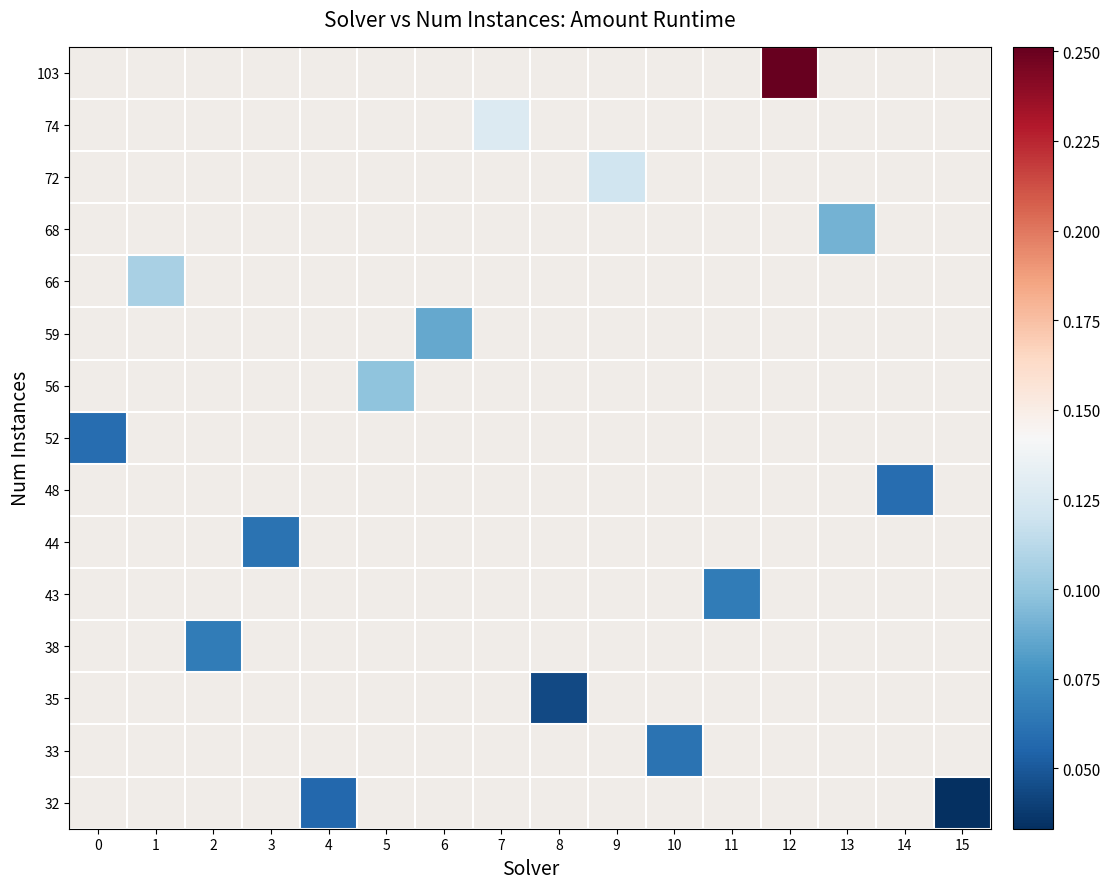

What is the maximum value shown in the chart?

0.3